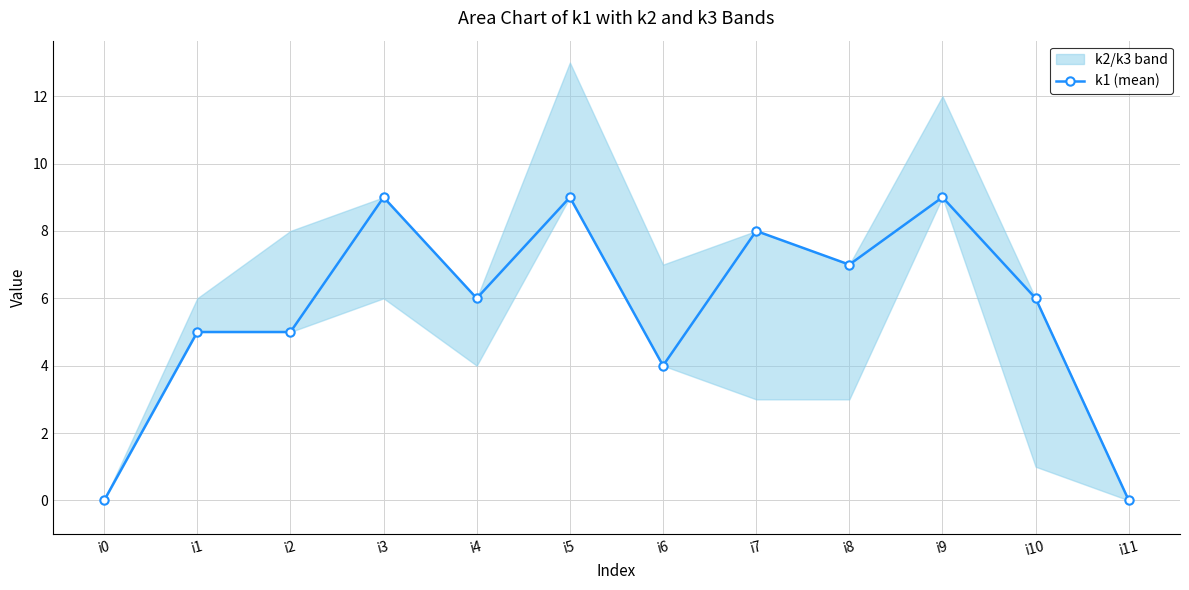

Rank the categories by value from highest to lowest.

i3, i5, i9, i7, i8, i4, i10, i1, i2, i6, i0, i11